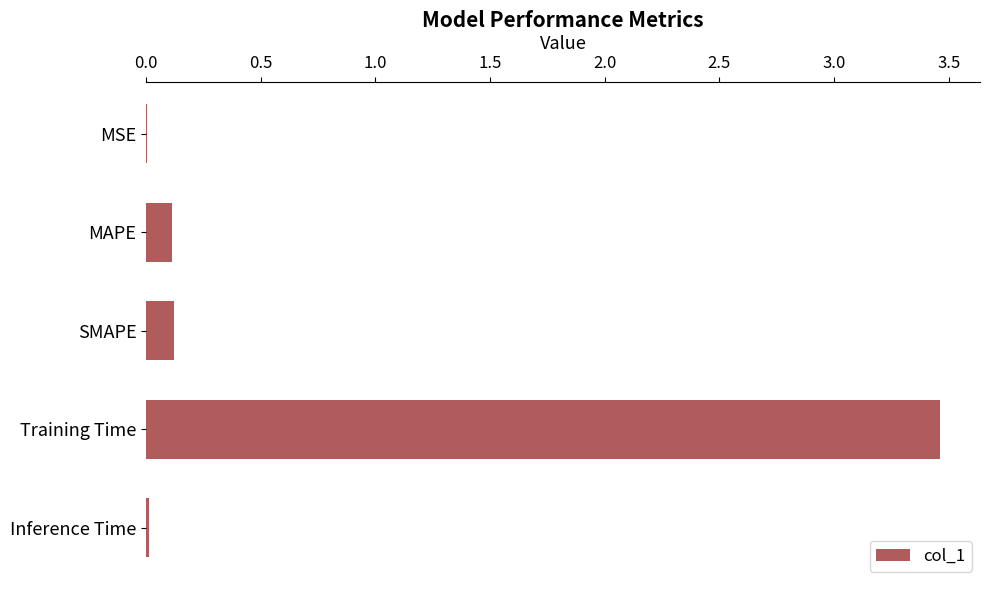

Is it true that the value at SMAPE is 0.1?

True